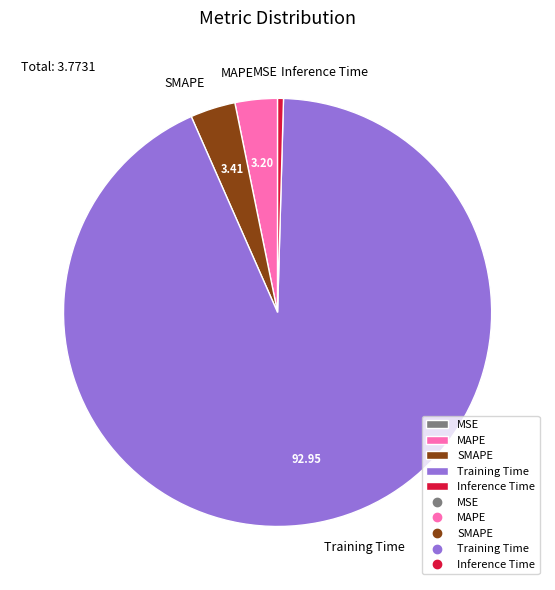

Which slice is the largest?

Training Time